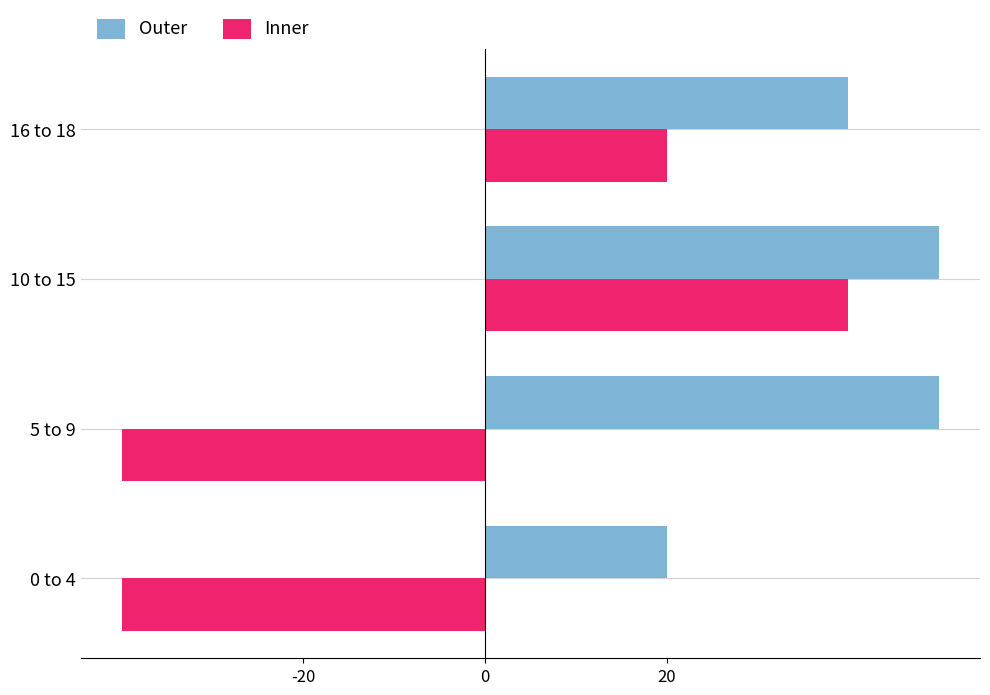

What are all the series names shown in the legend?

Outer, Inner